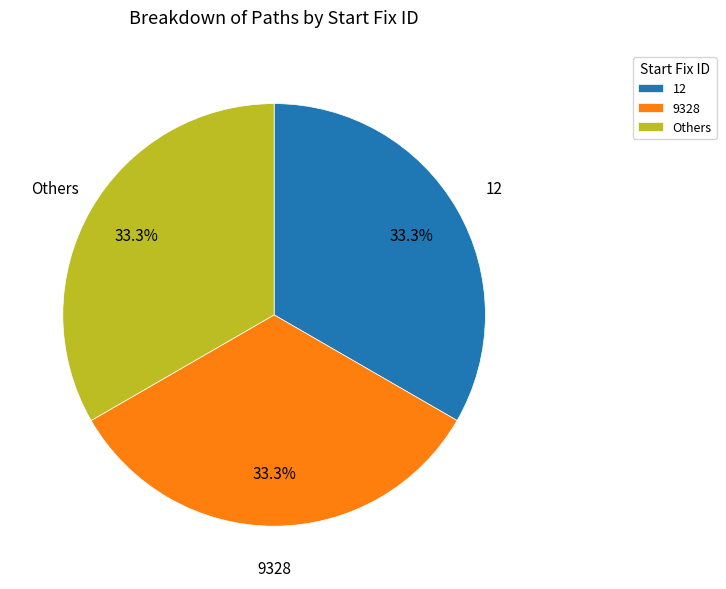

What is the ratio of the value at 9328 to the value at 12?

1.0